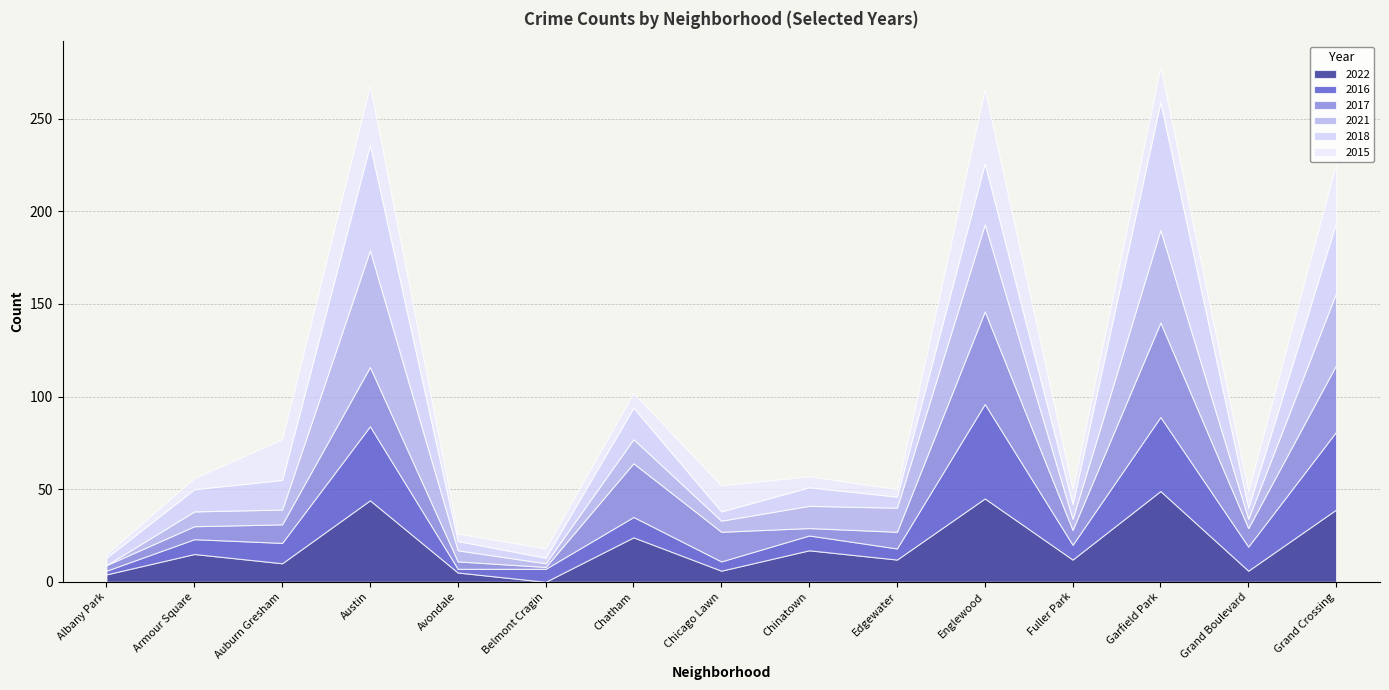

What is the label of the 8th point from the right?

Chicago Lawn